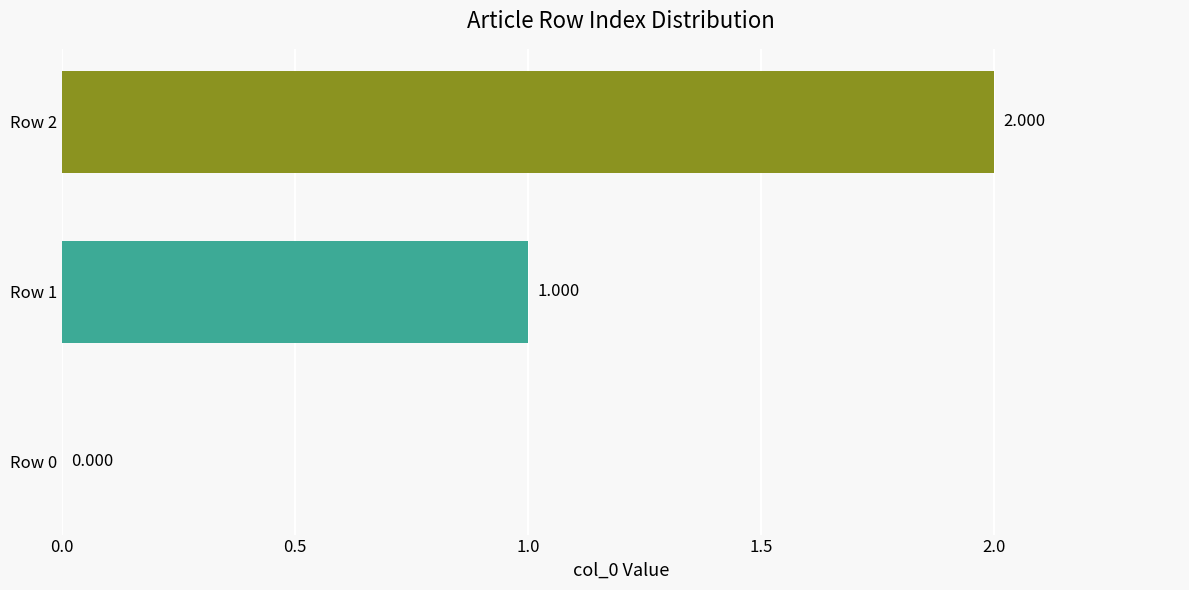

Count the values in the range 0 to 2.

3